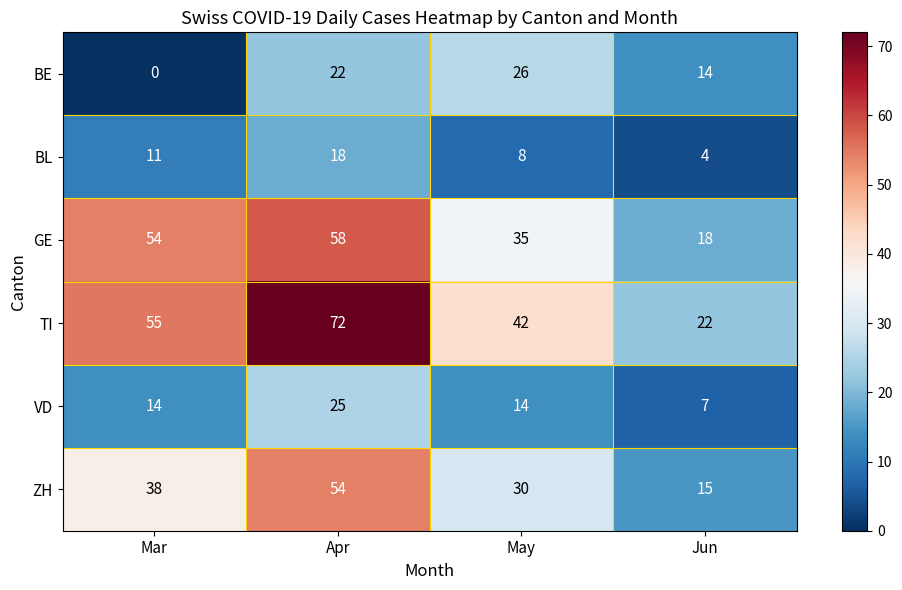

How many distinct data groups are displayed?

6